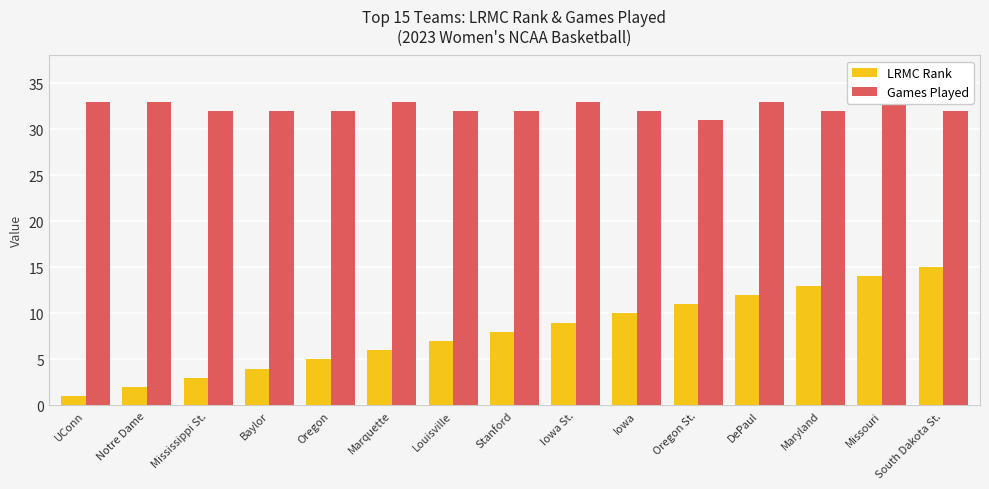

Reading right to left, transcribe all the data shown in this chart.

LRMC Rank: South Dakota St.=15	Missouri=14	Maryland=13	DePaul=12	Oregon St.=11	Iowa=10	Iowa St.=9	Stanford=8	Louisville=7	Marquette=6	Oregon=5	Baylor=4	Mississippi St.=3	Notre Dame=2	UConn=1
Games Played: South Dakota St.=32	Missouri=33	Maryland=32	DePaul=33	Oregon St.=31	Iowa=32	Iowa St.=33	Stanford=32	Louisville=32	Marquette=33	Oregon=32	Baylor=32	Mississippi St.=32	Notre Dame=33	UConn=33